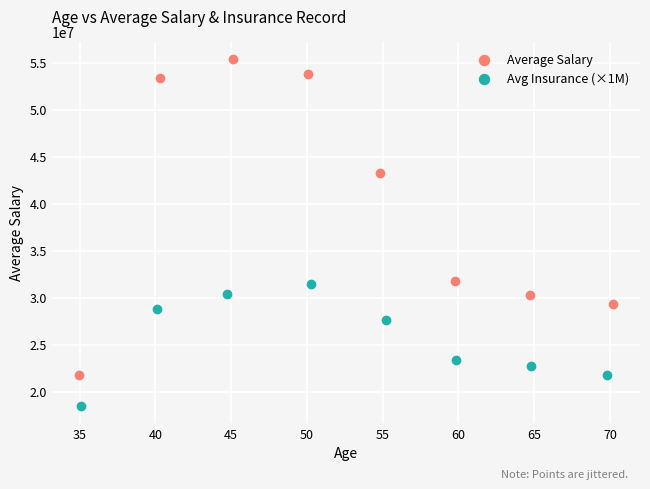

Which series contains the lowest Y value?

Avg Insurance (×1M)